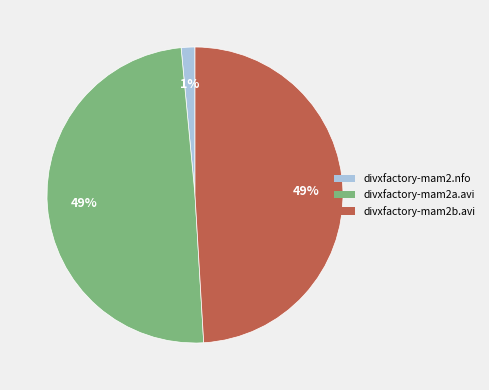

How many slices are in this pie chart?

3